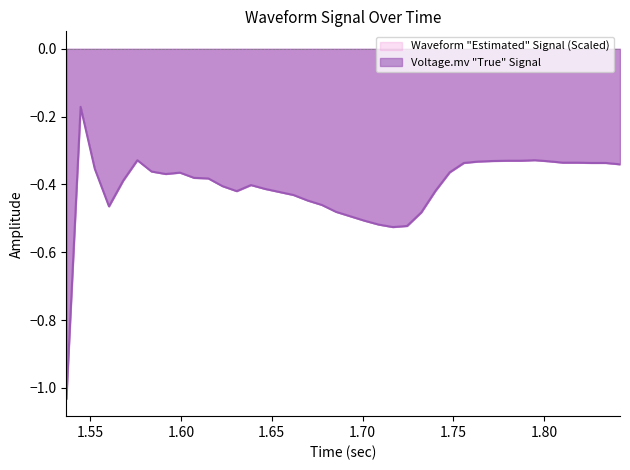

Does the chart display data point markers on the line(s)?

No